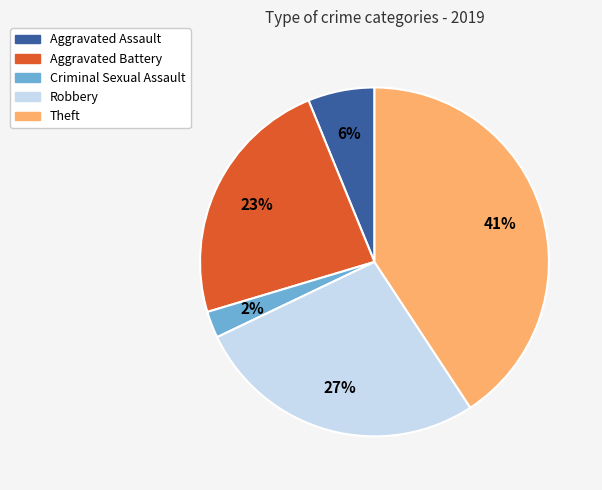

What percentage is the Robbery slice, to the nearest percent?

27%